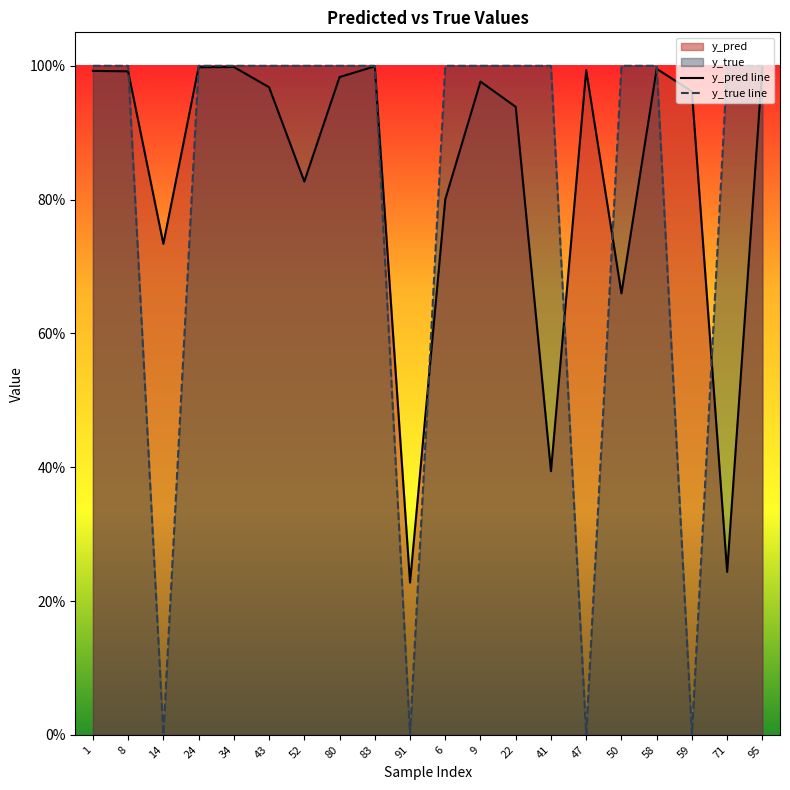

Rank the series by their average value, from highest to lowest.

y_pred line, y_true line